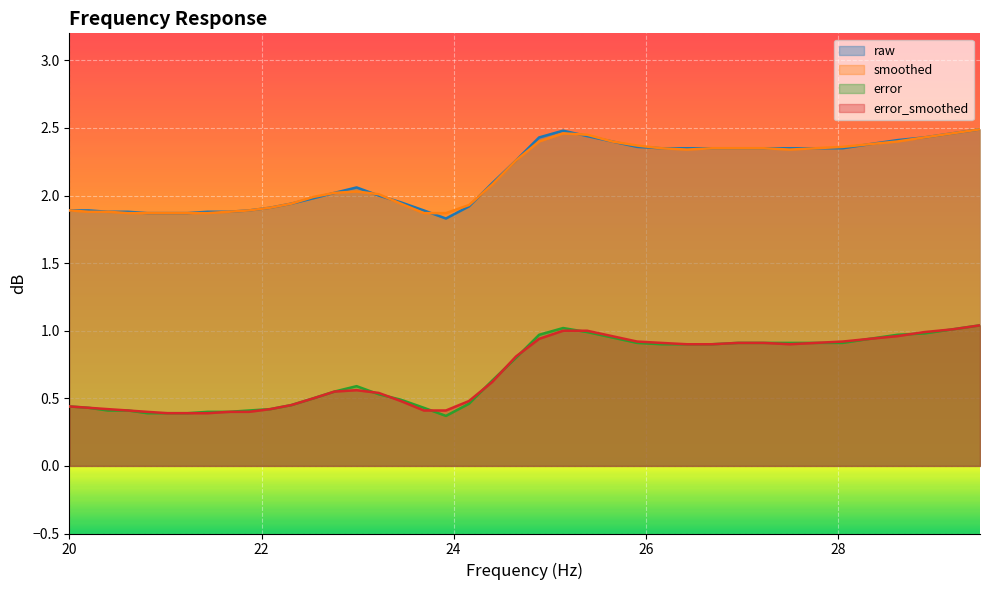

True or false: error_smoothed and smoothed intersect in this chart.

False